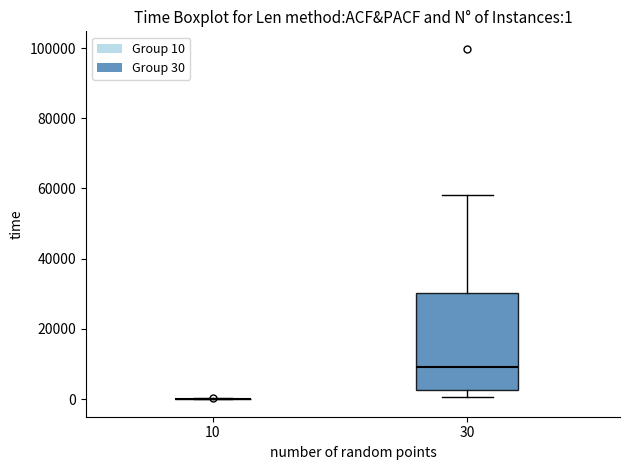

Which box is the tallest, from its lower edge to its upper edge?

30